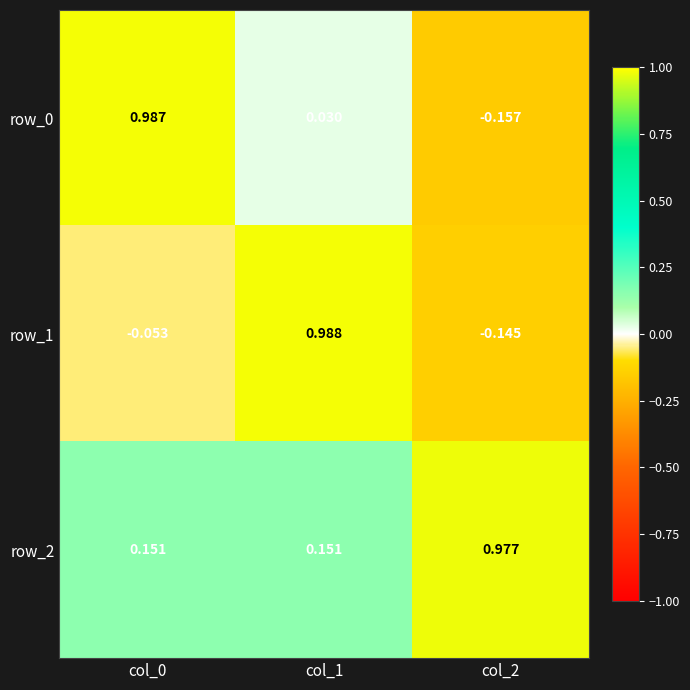

Is the value of row_0 at col_1 greater than the value of row_2 at col_1?

No